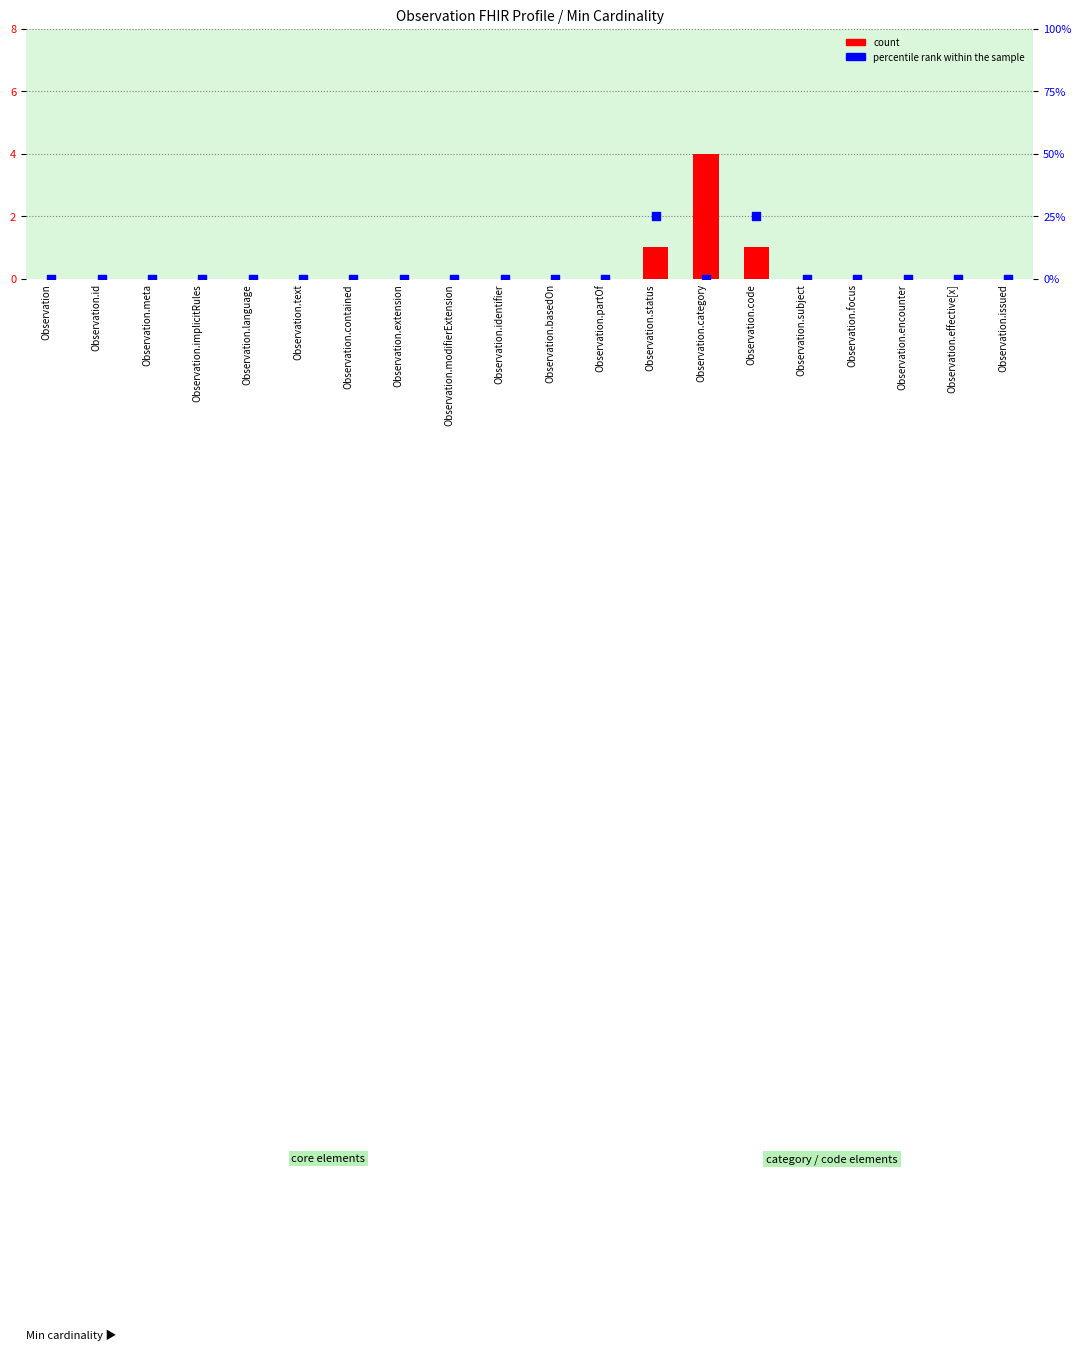

At how many categories does at least one series exceed 3?

1